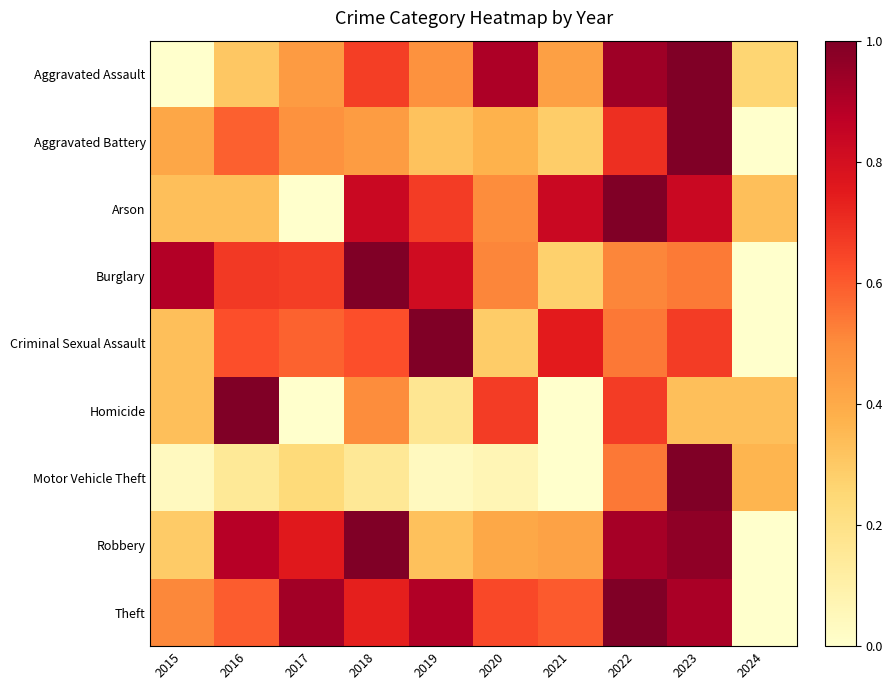

Which category has the lowest value across all series?

2015